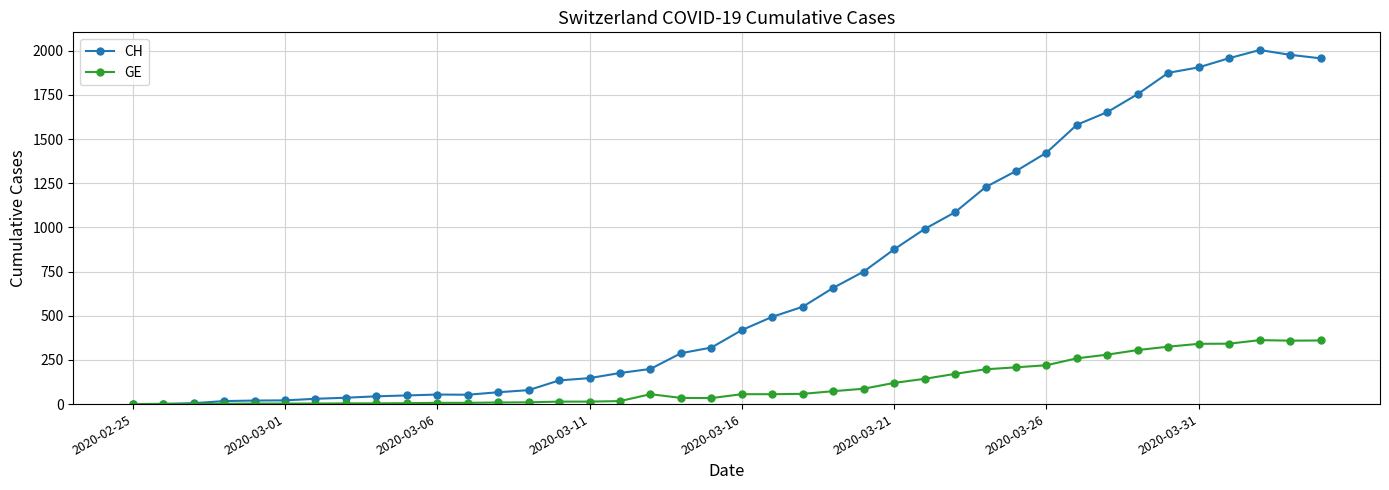

True or false: CH has more than 1 points higher than both neighbors.

True